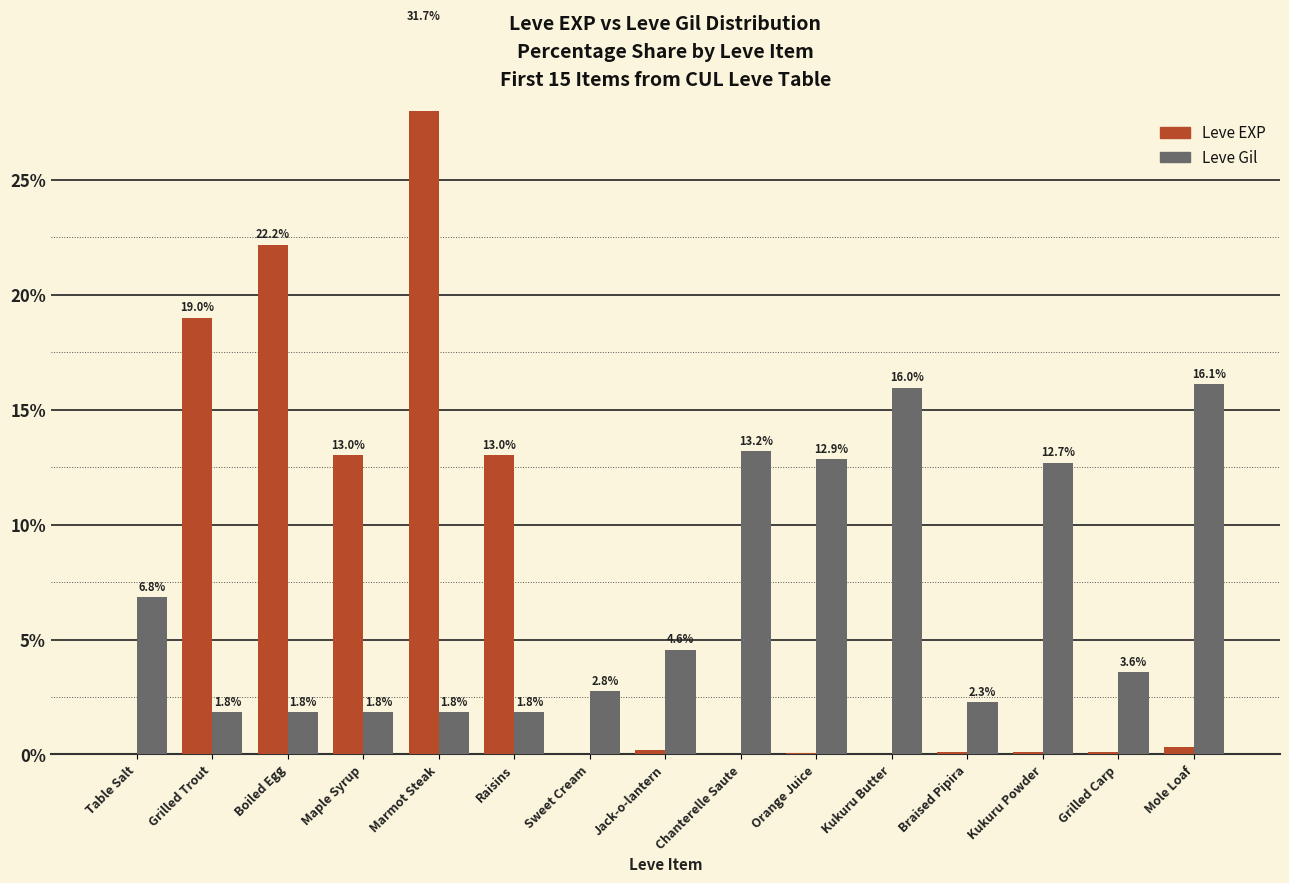

Does the chart contain any negative values?

No